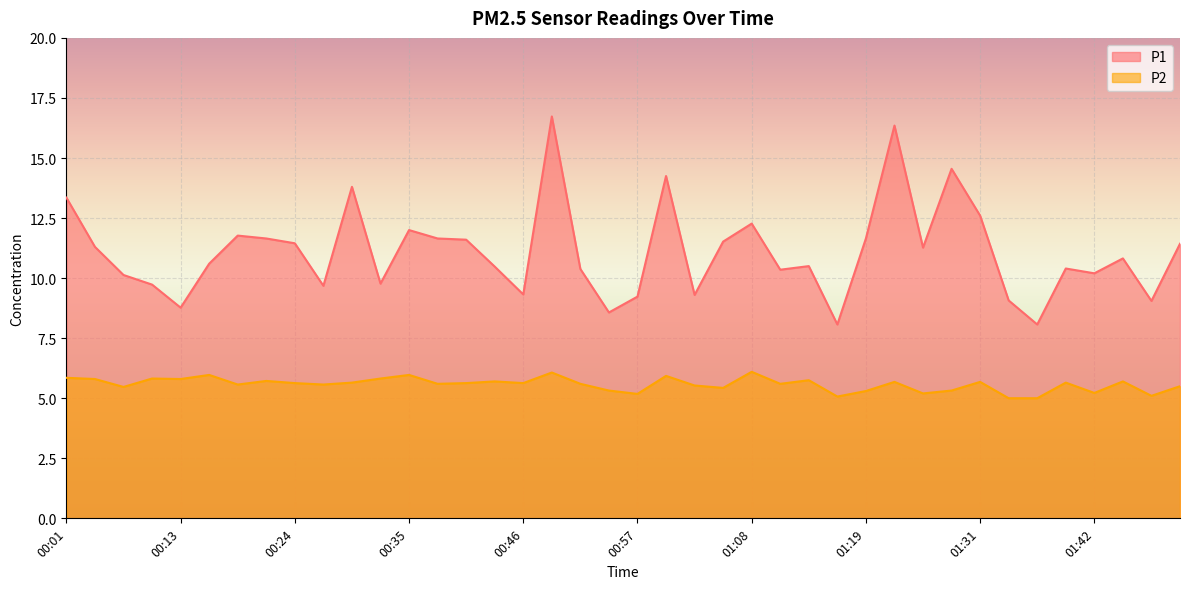

True or false: P2 has a value of 5.7 at 01:22.

True